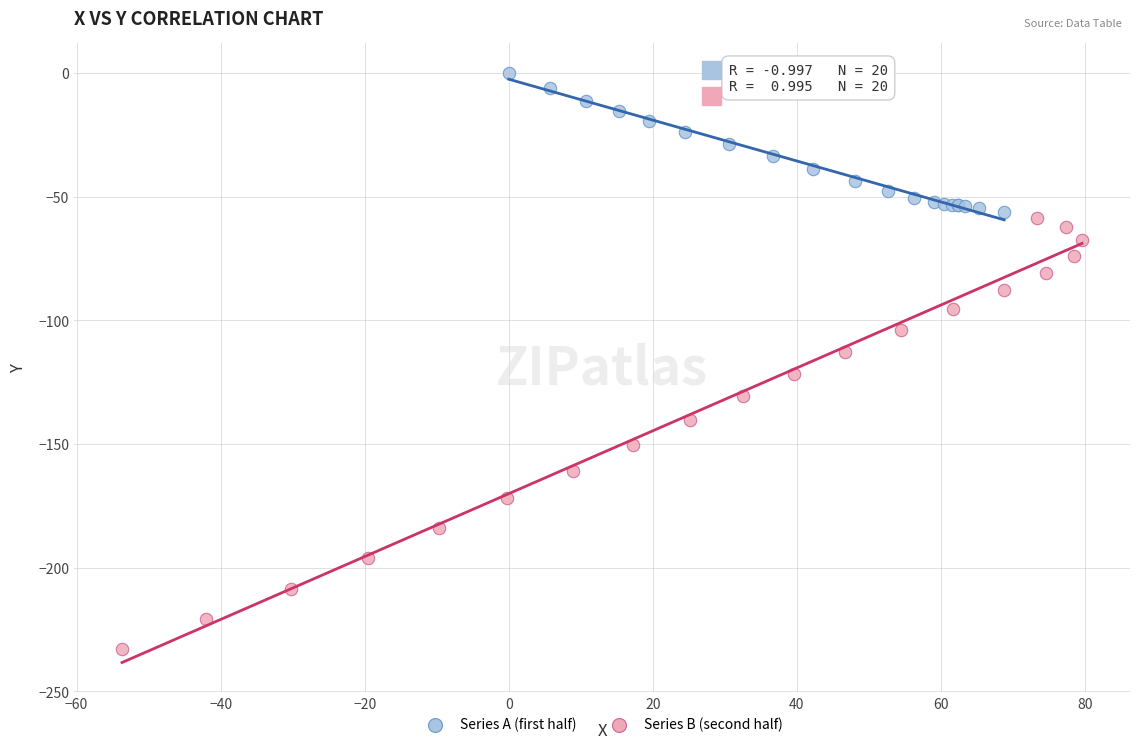

Which series has the widest spread of Y values?

Series B (second half)